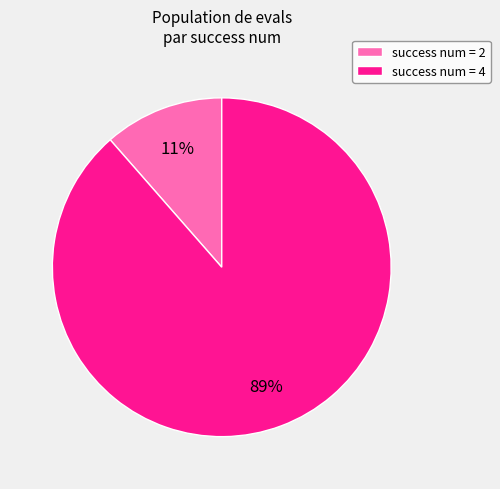

To the nearest percent, what is the average slice percentage?

50%